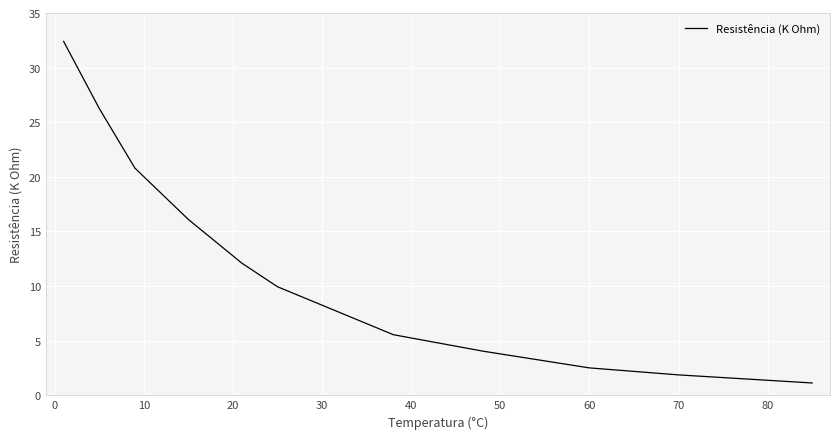

What is the smallest value displayed?

1.1